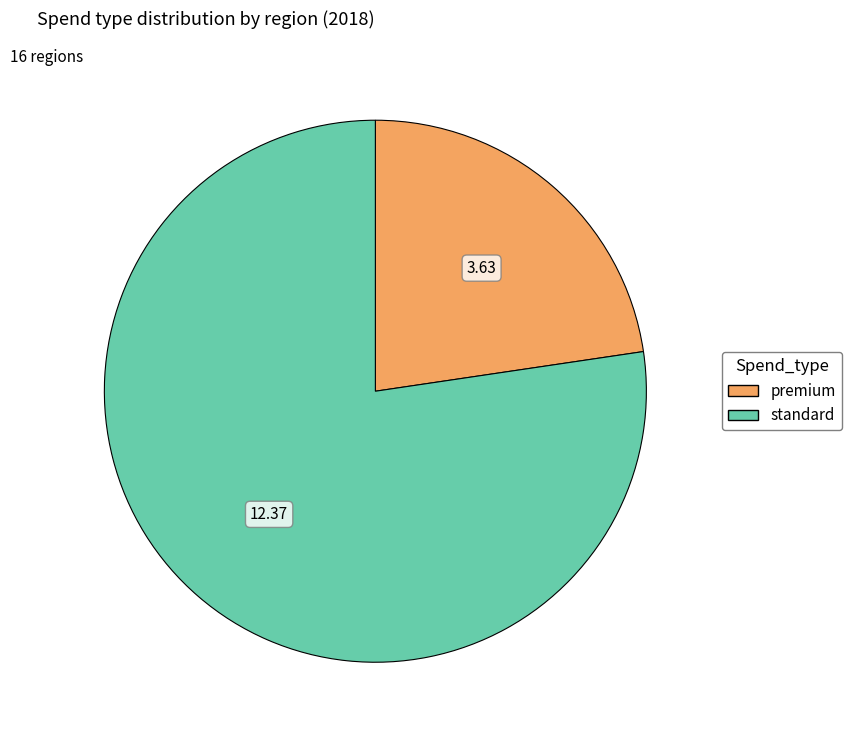

Is there a majority slice in this chart?

Yes